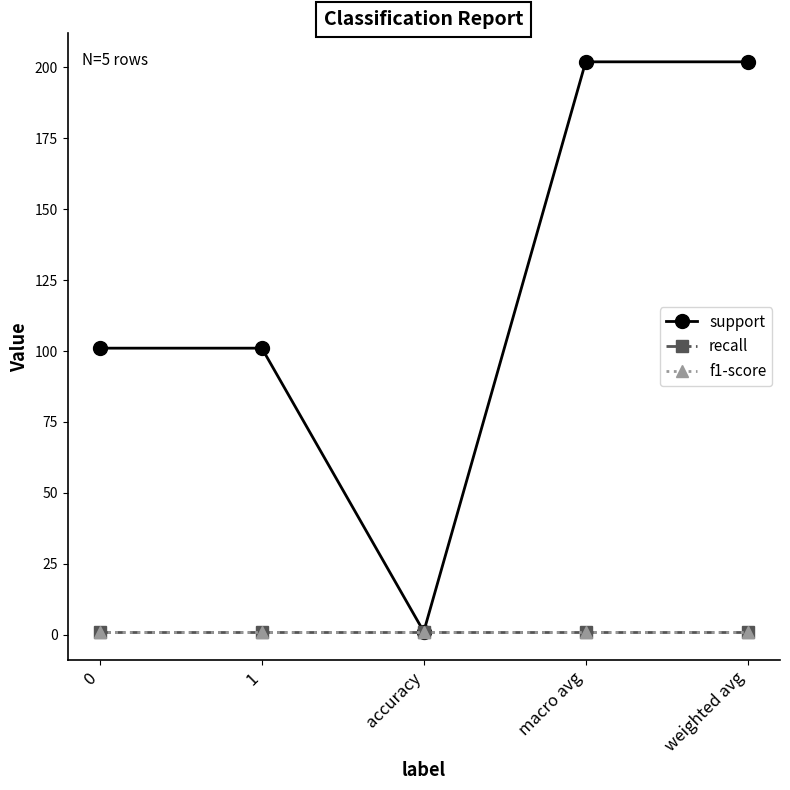

Is this an area chart (filled region under the line)?

No